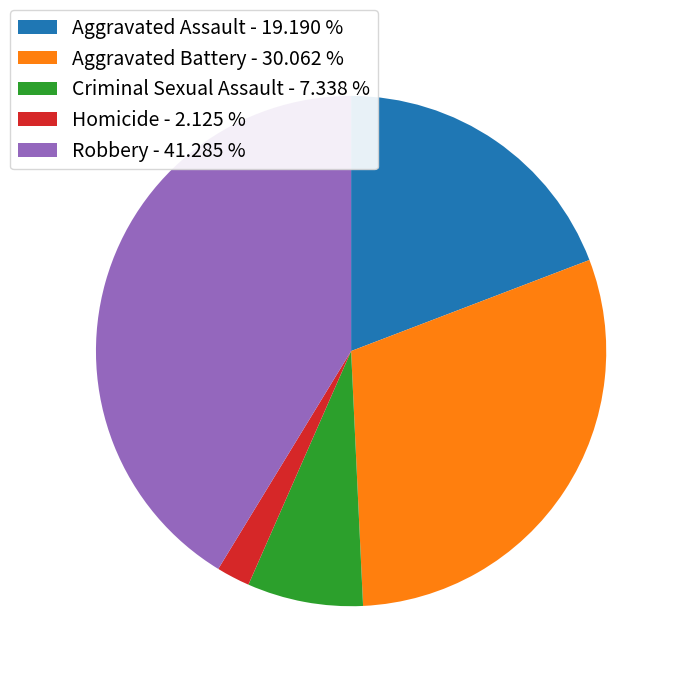

Which slice is the largest?

Robbery